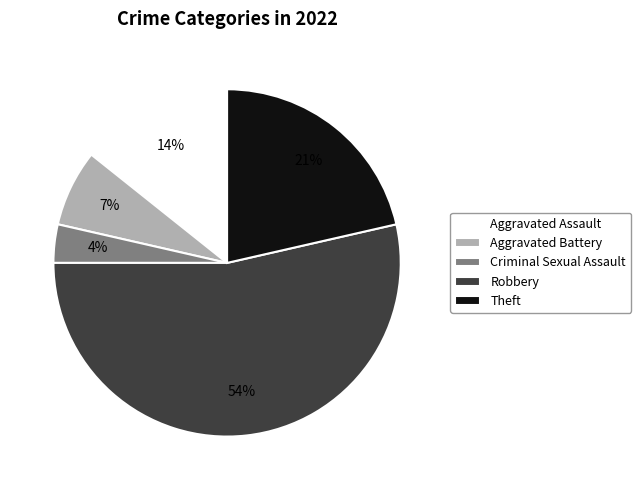

Count the number of slices in the pie.

5